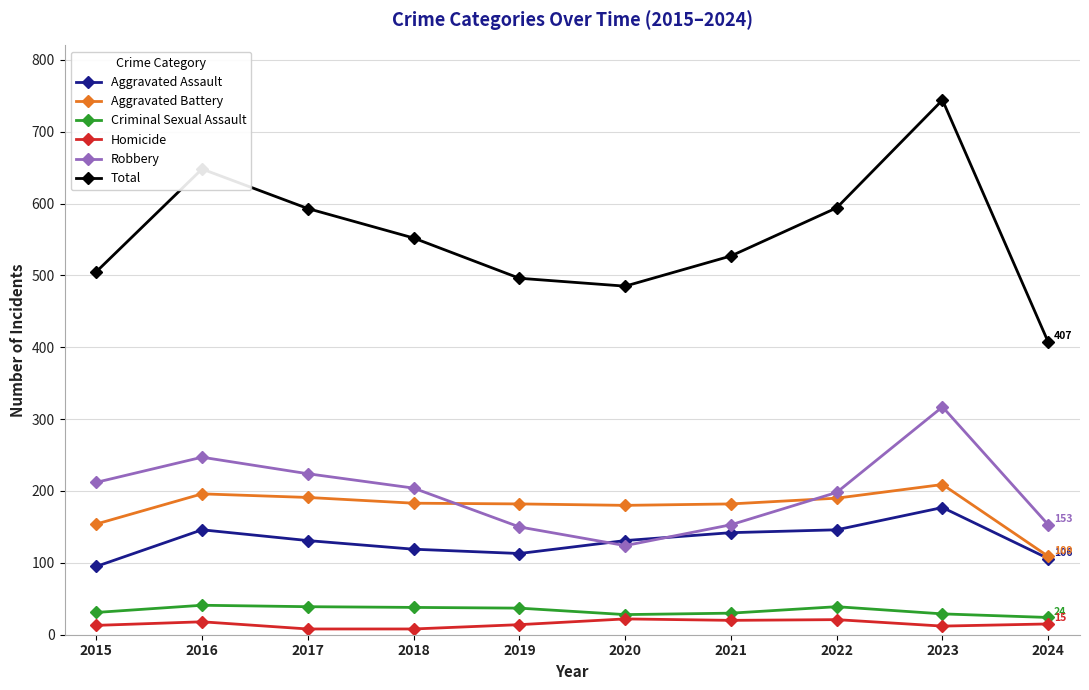

What is the difference between the maximum and minimum values in the Criminal Sexual Assault series?

17